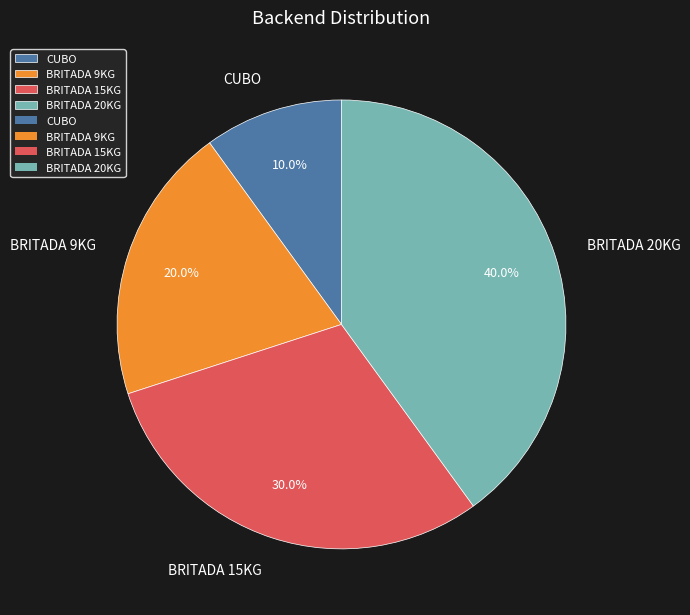

Count the number of slices in the pie.

4